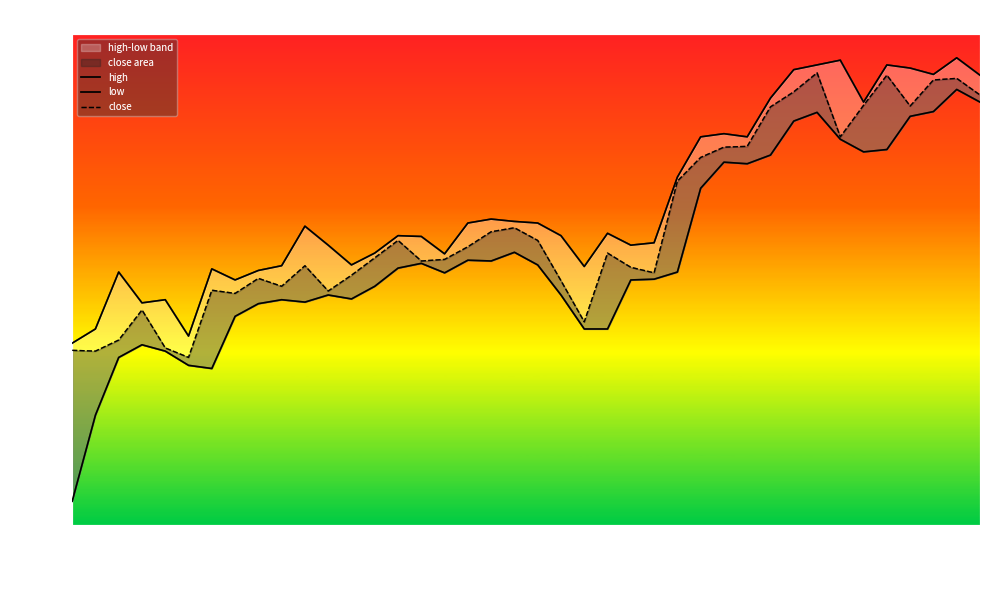

At 31, list the series in order from smallest to largest.

low, close, high